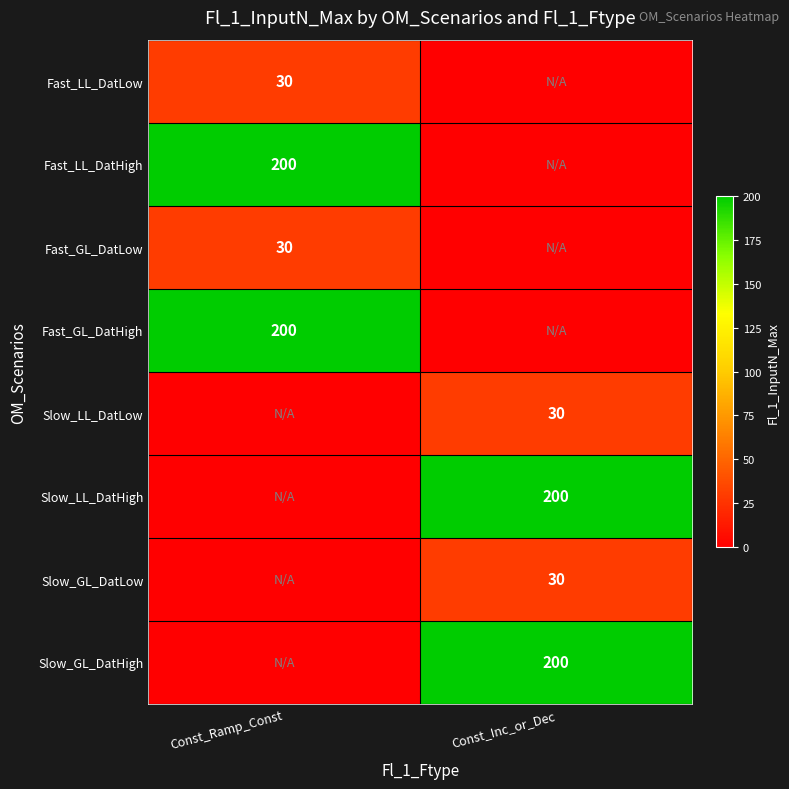

The value of Fast_LL_DatHigh at Const_Ramp_Const is 265. True or false?

False